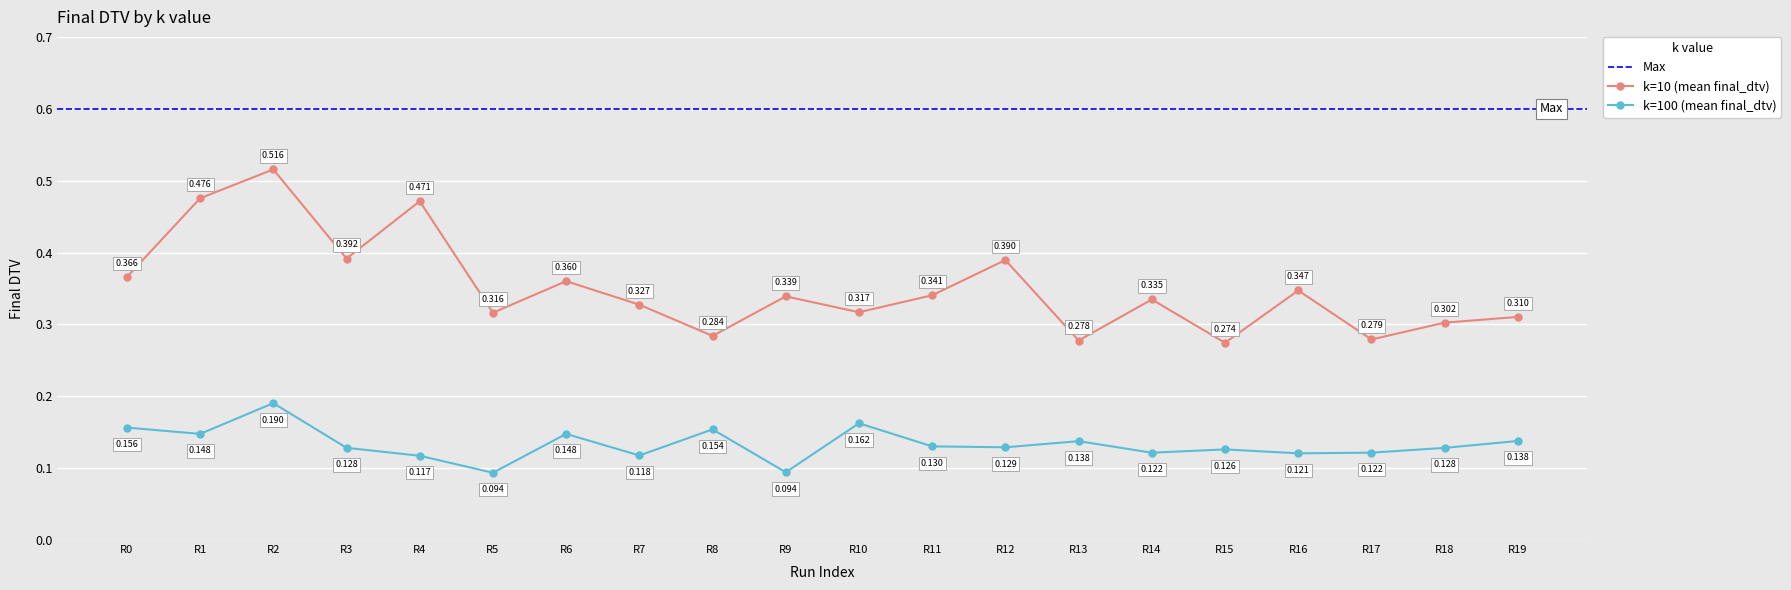

What is the difference between the second highest and minimum values in the k=100 (mean final_dtv) series?

0.1